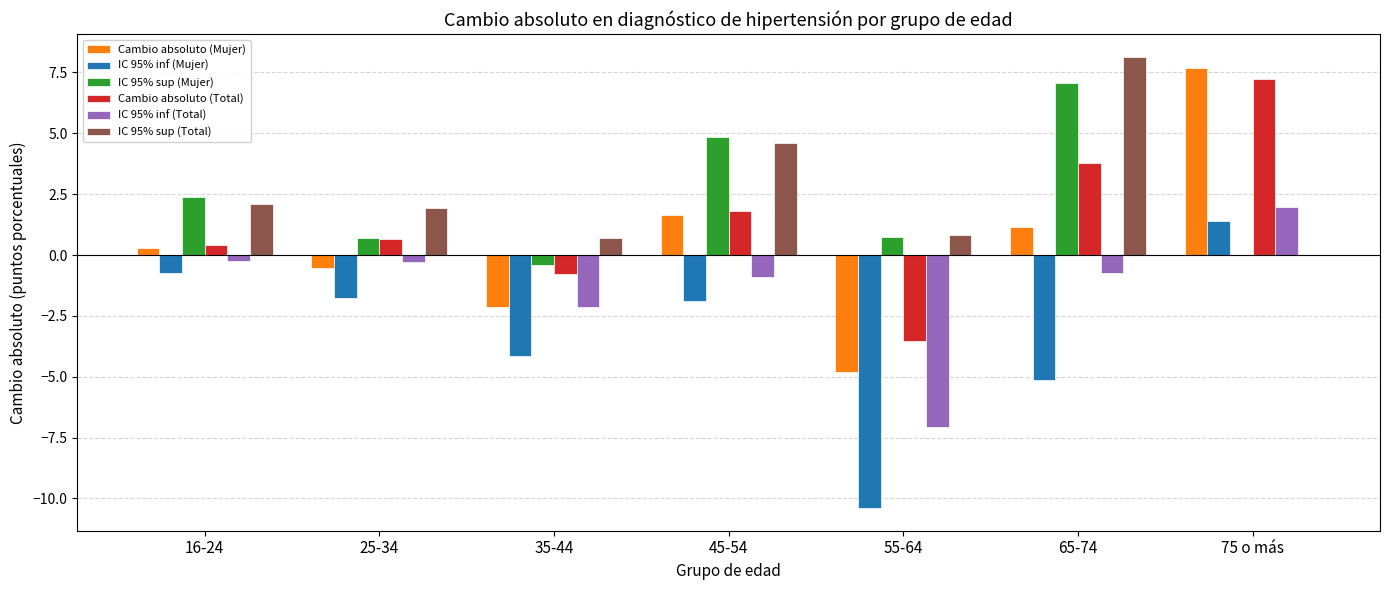

What is the greatest value displayed?

8.2